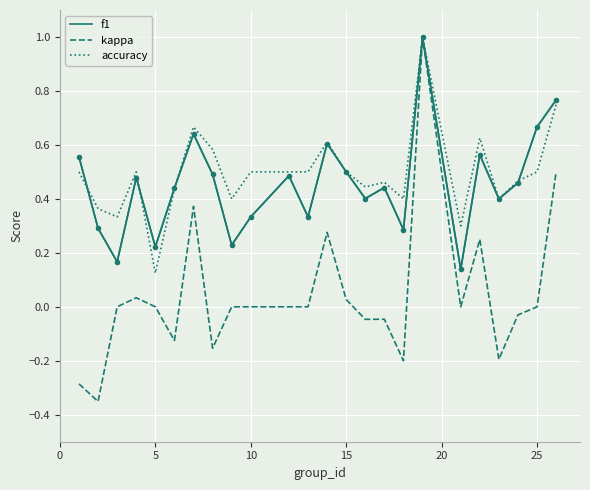

Which series has the widest spread of values?

kappa